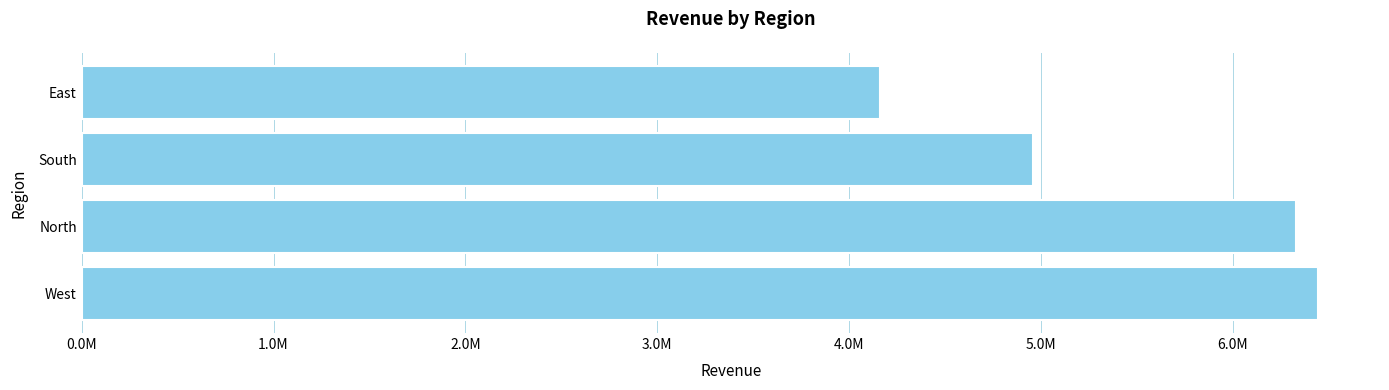

What is the maximum value shown in the chart?

6446000